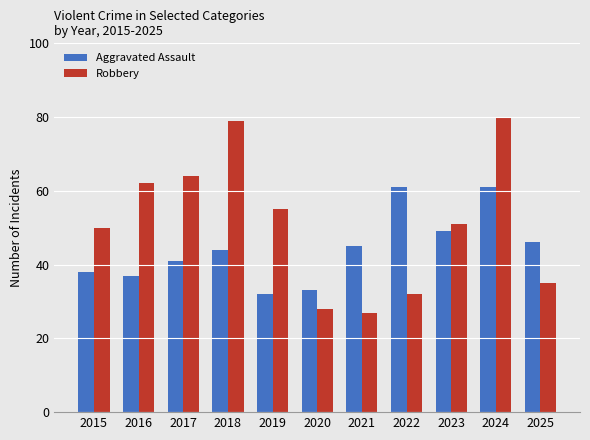

Rank the series at 2019 from highest to lowest value.

Robbery, Aggravated Assault